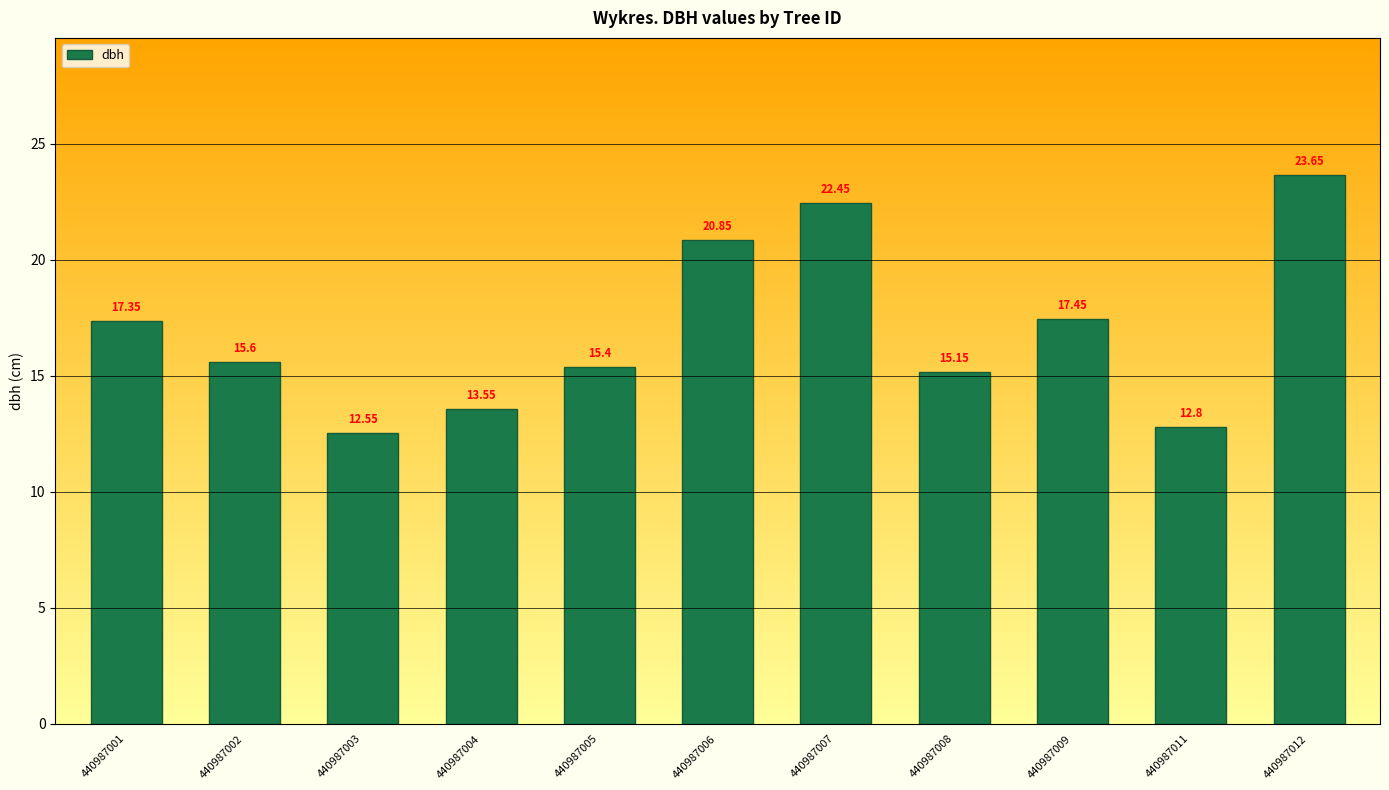

Rank the categories by value from highest to lowest.

440987012, 440987007, 440987006, 440987009, 440987001, 440987002, 440987005, 440987008, 440987004, 440987011, 440987003